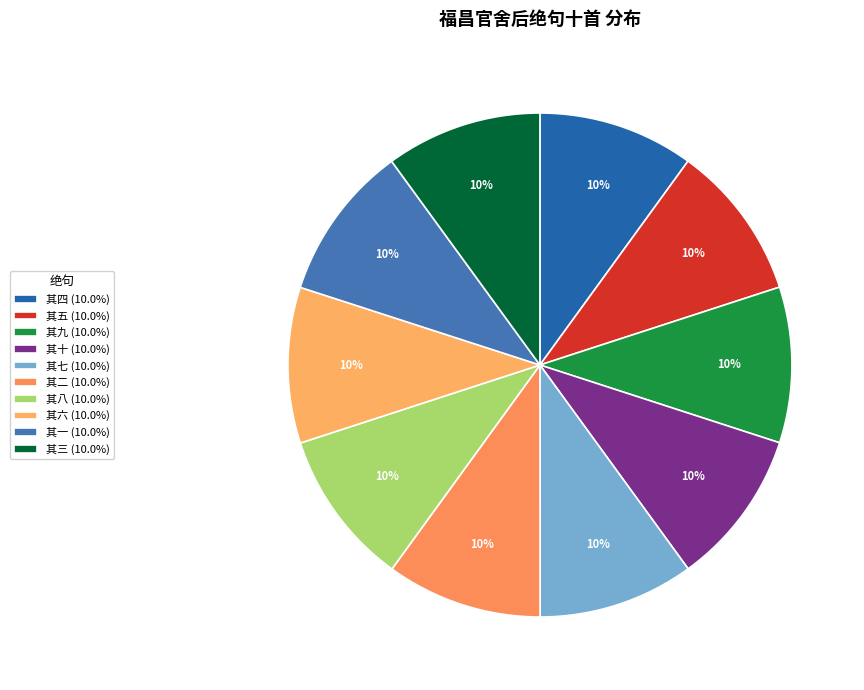

How many segments does this pie chart have?

10